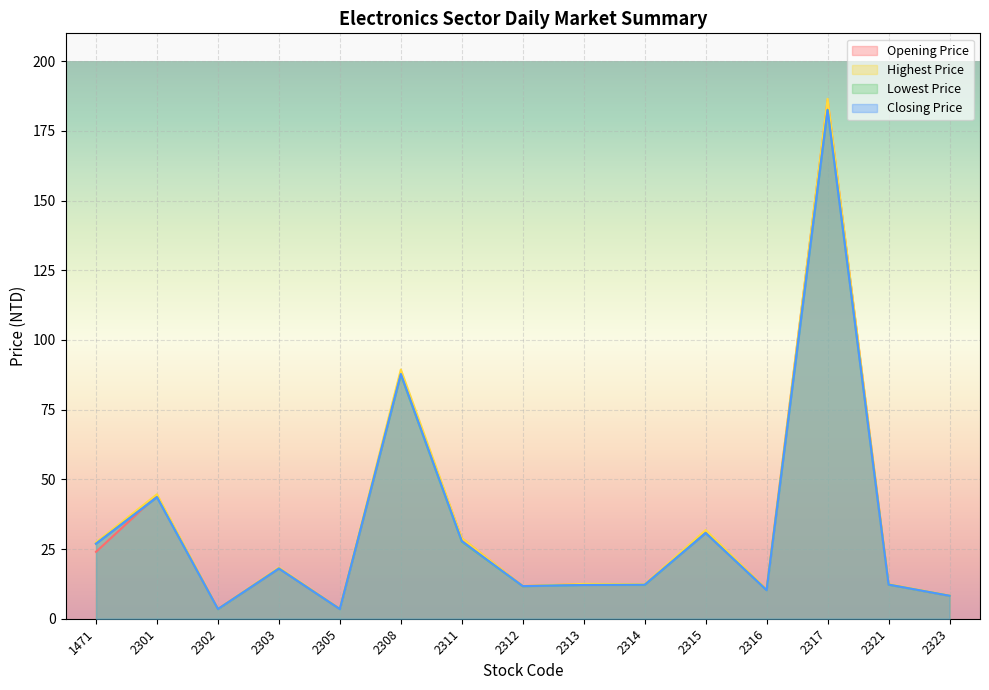

Read the Highest Price value at 2302.

3.5